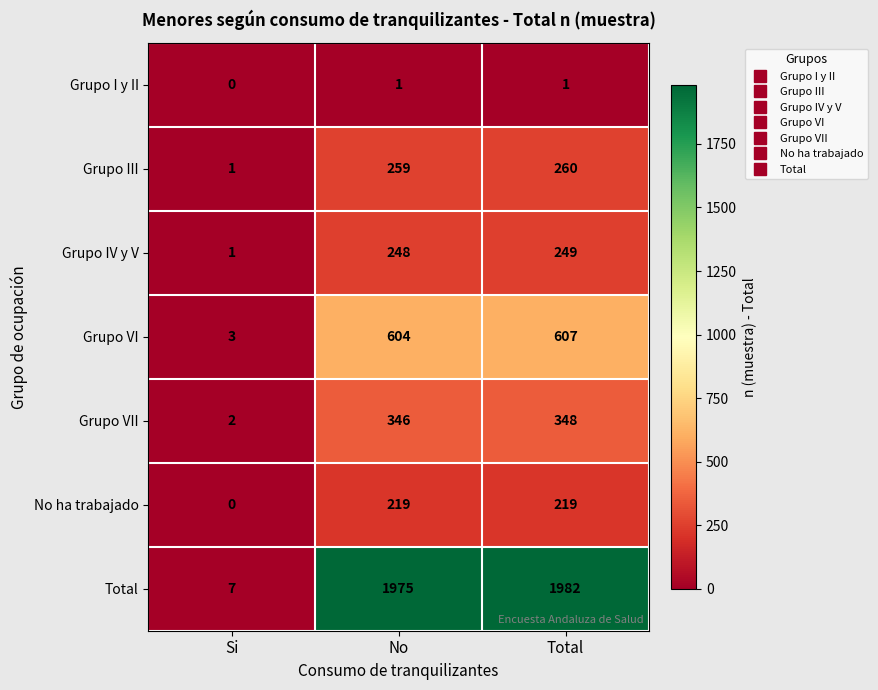

At which category is the sum across all series the highest?

Total